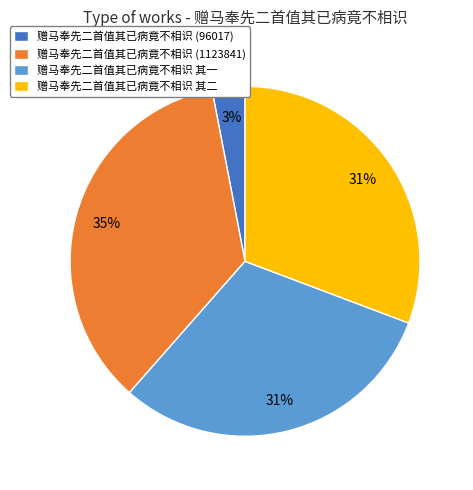

What is the ratio of the value at 赠马奉先二首值其已病竟不相识 其一 to the value at 赠马奉先二首值其已病竟不相识 其二?

1.0